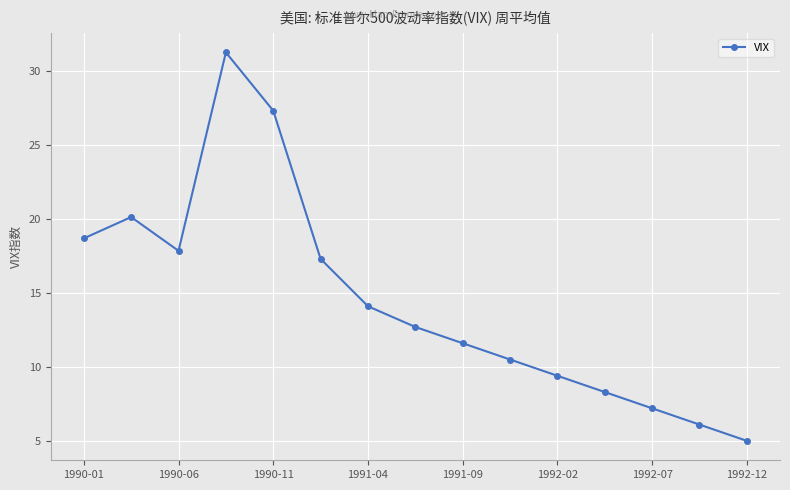

What is the maximum value shown in the chart?

31.3